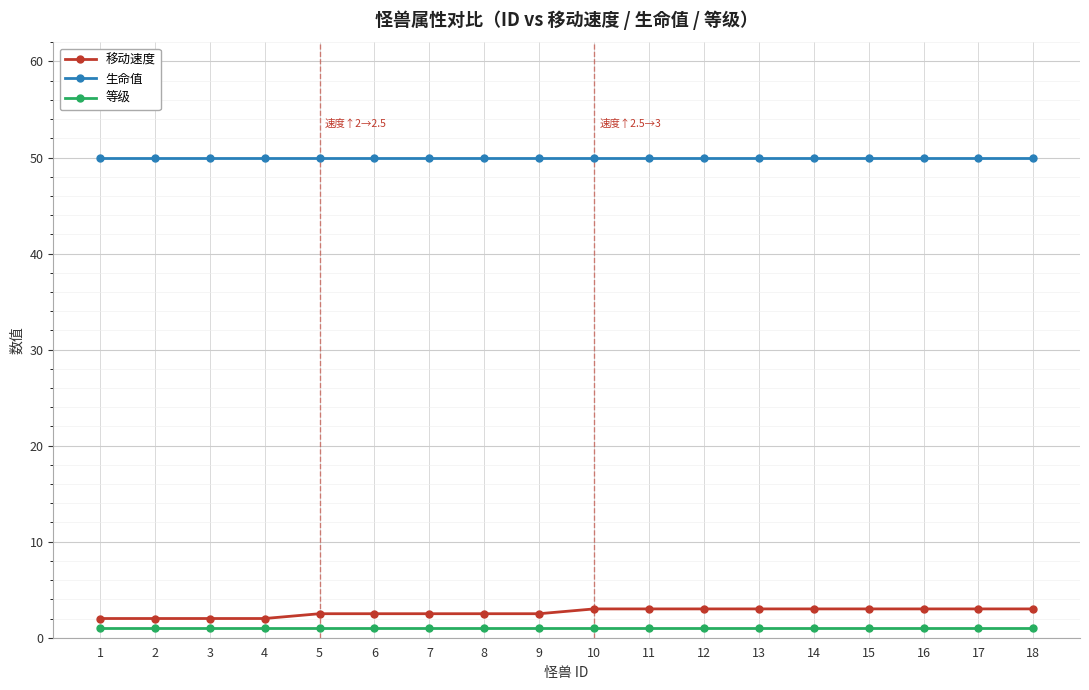

What is the highest value of the 移动速度 series?

3.0